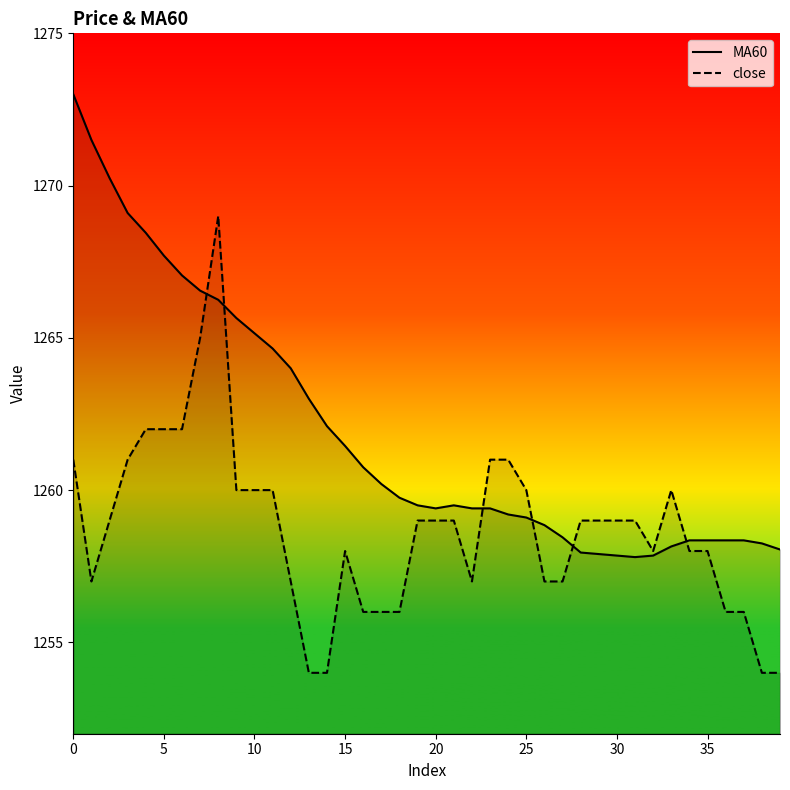

In close, how many points are higher than both neighbors (excluding endpoints)?

3